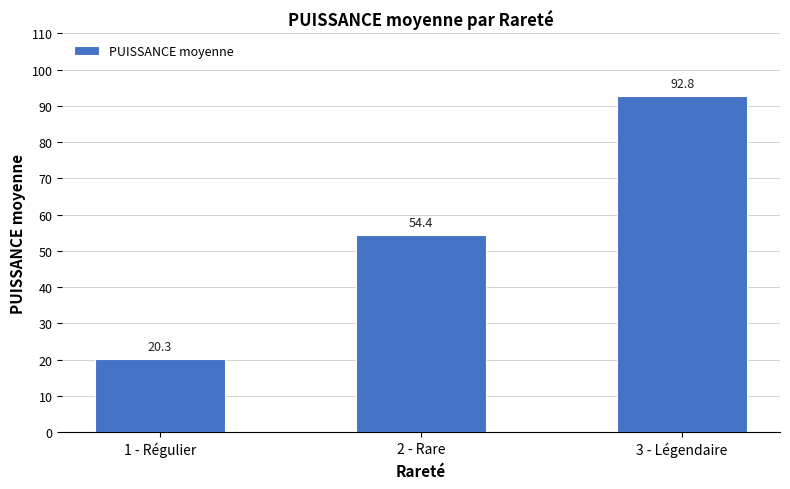

List the labels in order of value, smallest first.

1 - Régulier, 2 - Rare, 3 - Légendaire